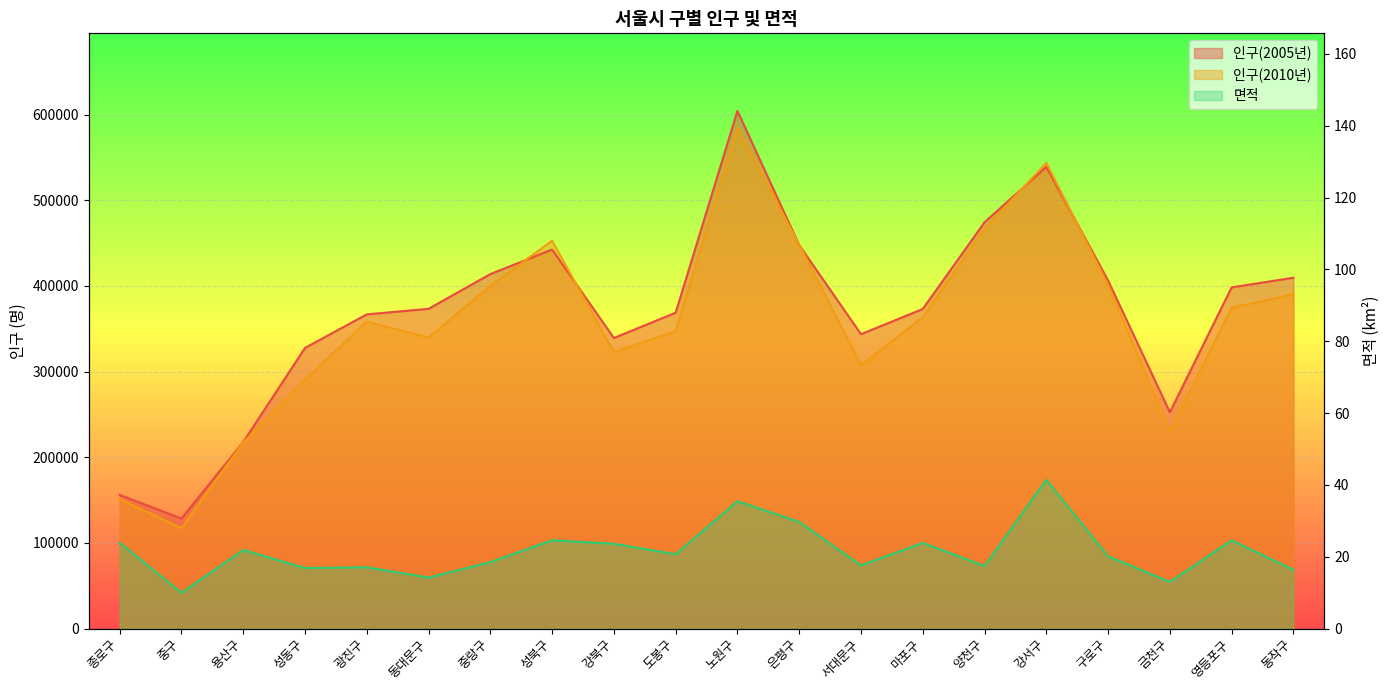

Reading right to left, list all the values displayed in this chart.

인구(2005년): 409519.0	398251.0	252446.0	406299.0	538997.0	474247.0	373057.0	343593.0	447611.0	604161.0	368716.0	339147.0	442426.0	413760.0	373232.0	366746.0	327566.0	217708.0	128443.0	156018.0
인구(2010년): 390197.0	374543.0	230447.0	401239.0	543559.0	466456.0	363343.0	307562.0	448112.0	584906.0	347220.0	322587.0	452704.0	400027.0	339599.0	358319.0	290277.0	217228.0	117253.0	151069.0
면적: 16.4	24.6	13.0	20.1	41.4	17.4	23.8	17.6	29.7	35.4	20.7	23.6	24.6	18.5	14.2	17.1	16.9	21.9	10.0	23.9